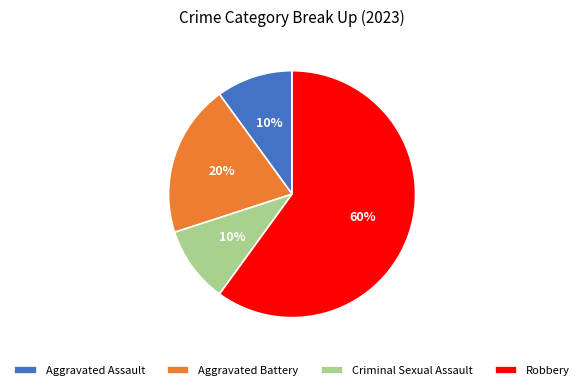

To the nearest percent, what is the combined percentage of Aggravated Battery and Aggravated Assault?

30%